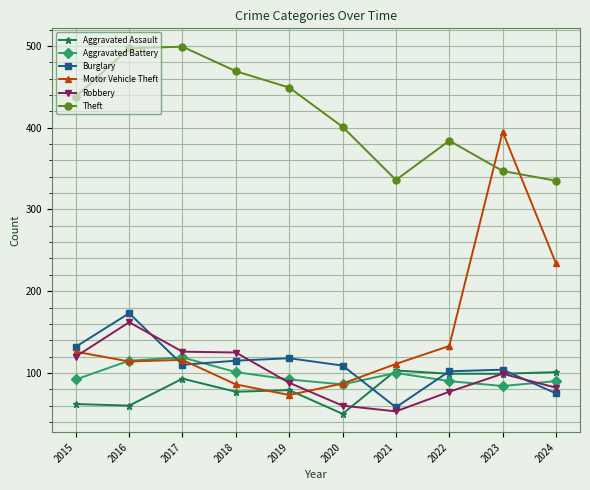

At which category does Aggravated Battery reach its first local valley?

2020